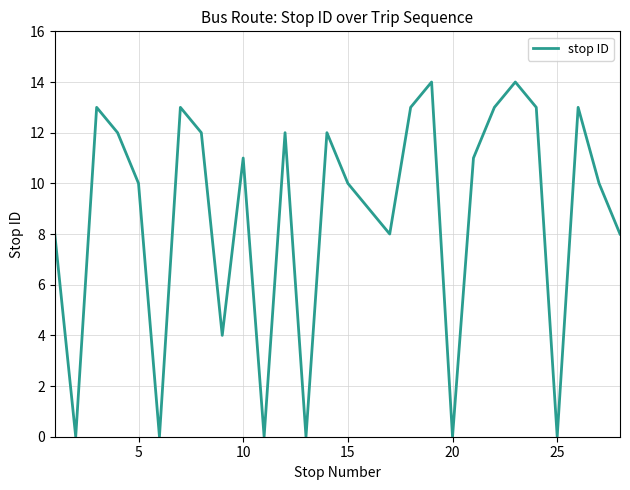

How many interior local peaks (higher than both neighbors) does the data have?

8